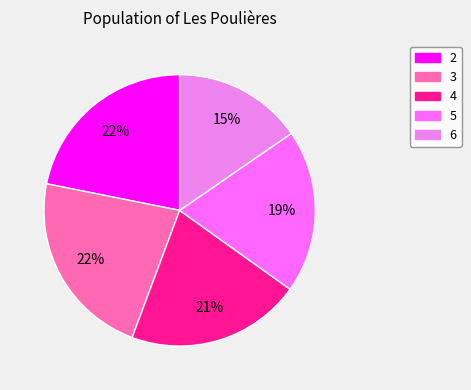

Is the sum of 5 and 3 greater than half?

No